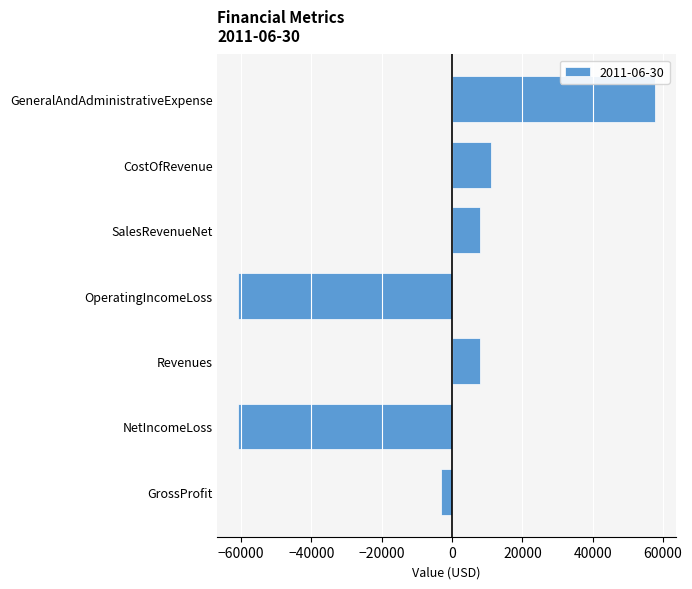

Which has a higher value, NetIncomeLoss or SalesRevenueNet?

SalesRevenueNet